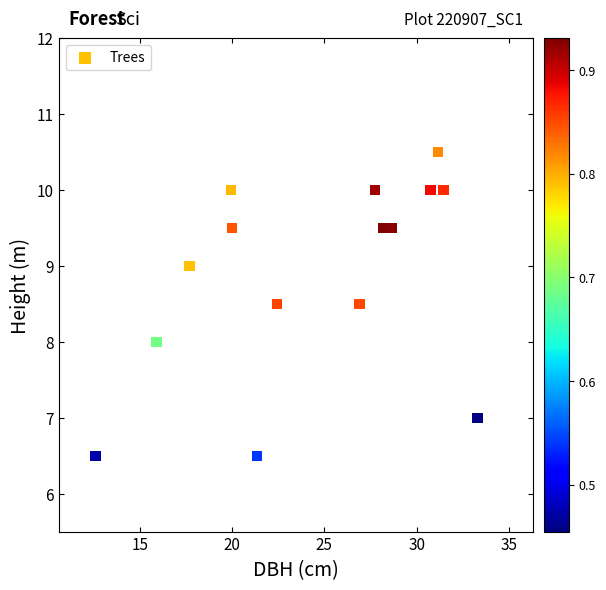

What is the range of X values (max minus min)?

20.7